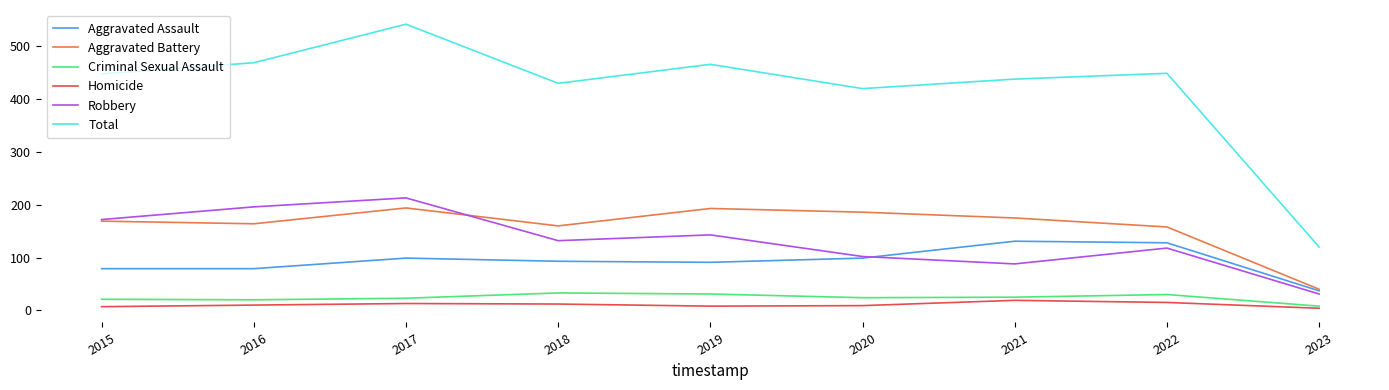

True or false: Aggravated Battery and Criminal Sexual Assault intersect in this chart.

False